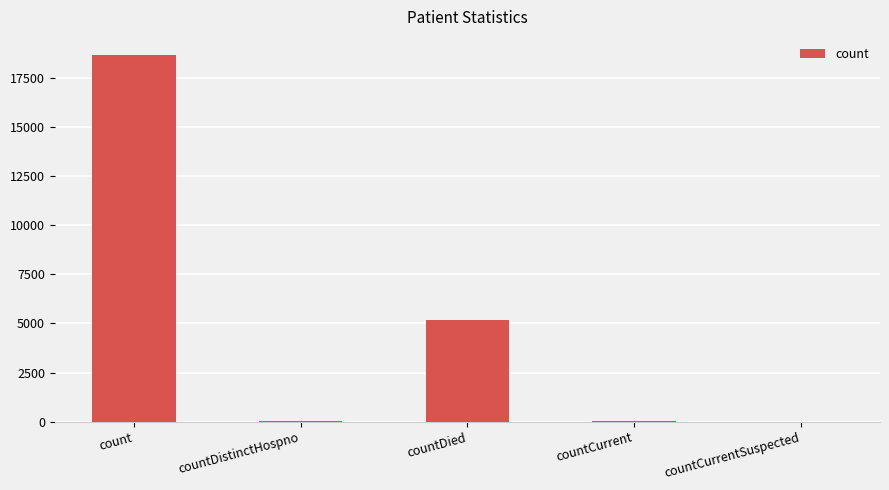

The value at count is 18644. True or false?

True